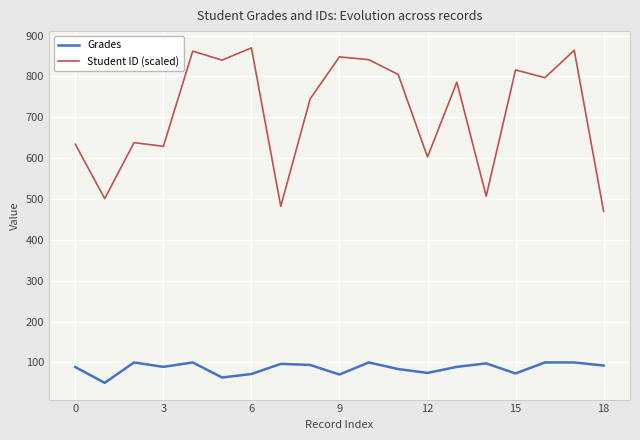

Which series has the largest range (max minus min)?

Student ID (scaled)